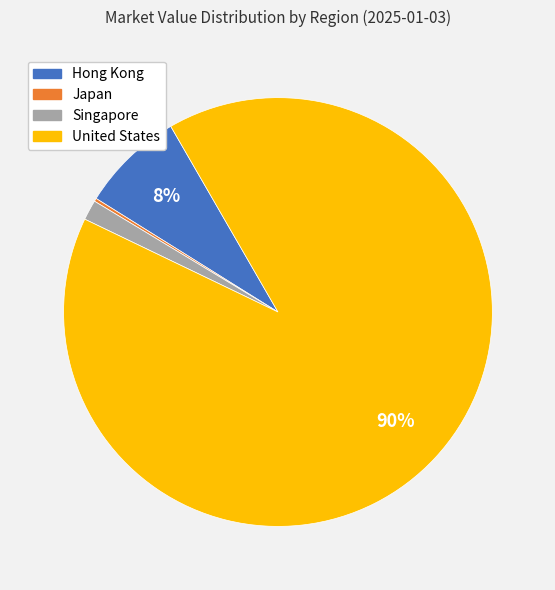

Between Singapore and United States, which is larger?

United States